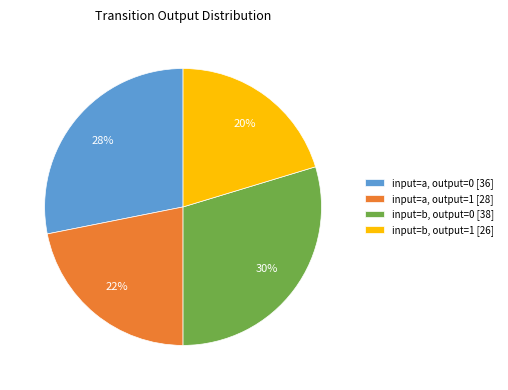

Count the number of slices in the pie.

4